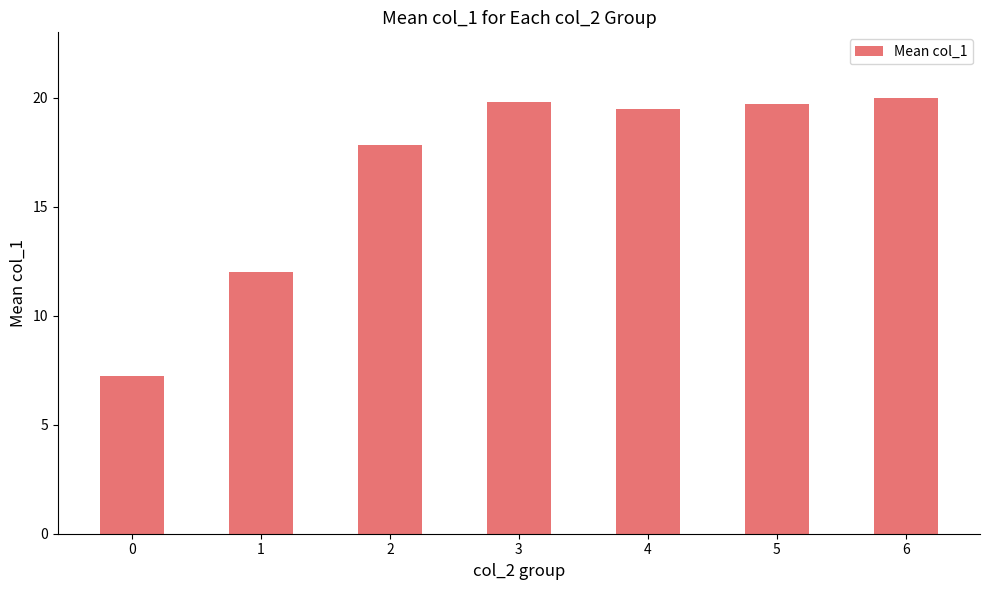

At which label does the data first exceed 19?

3